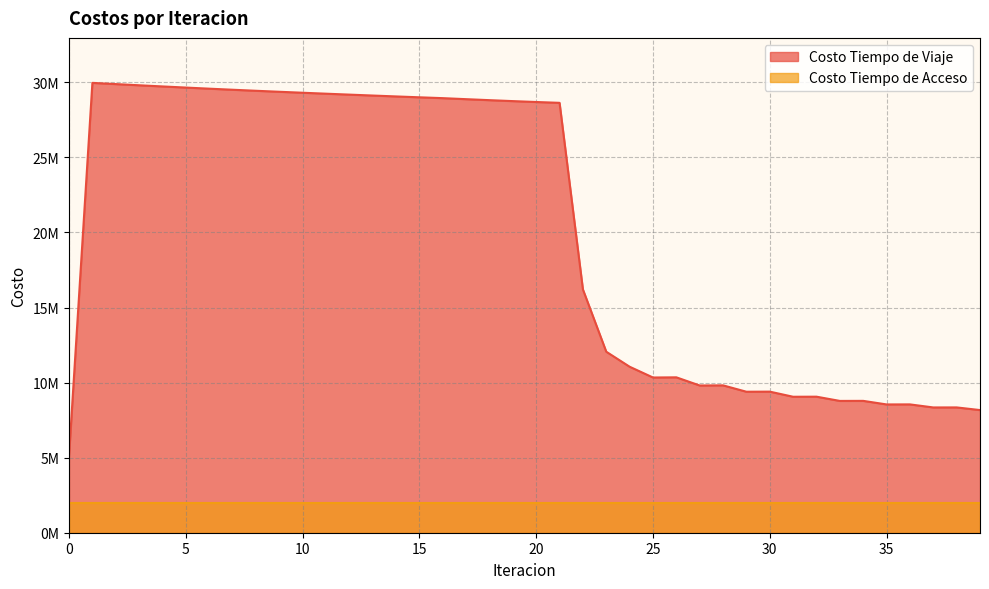

True or false: there are more than 1 points higher than both neighbors.

True